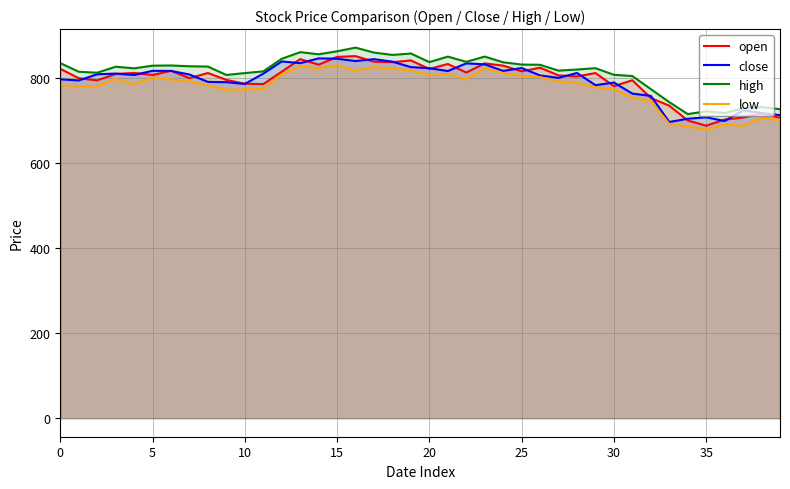

How many interior local valleys does the close series have?

11